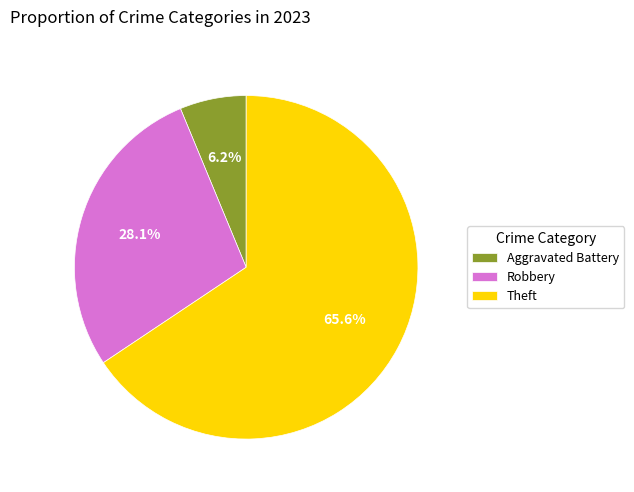

The Theft slice represents 53% of the pie. True or false?

False